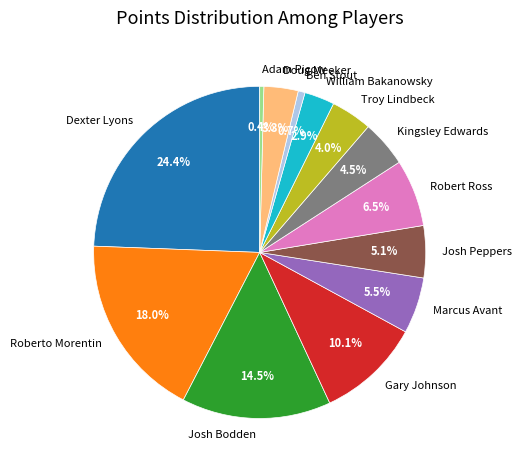

Does Robert Ross account for over 50% of the chart?

No